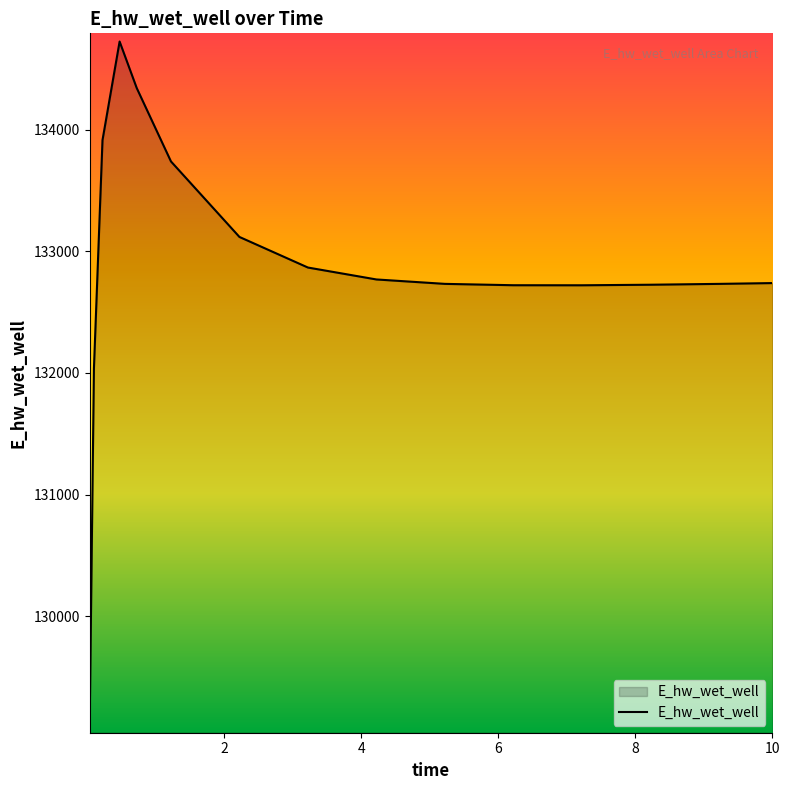

What is the maximum value shown in the chart?

134725.1